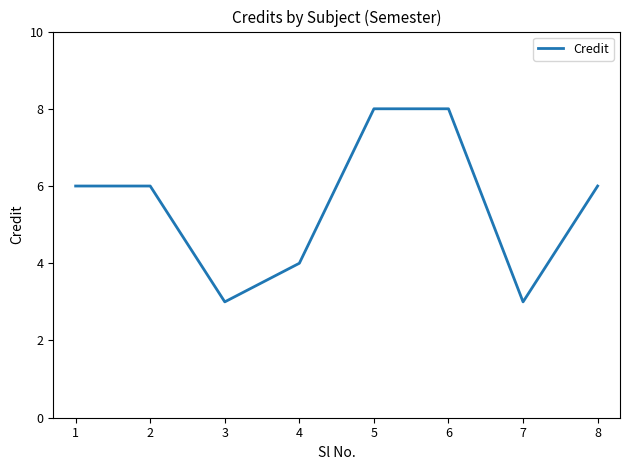

What is the ratio of the value at 7 to the value at 6?

0.4